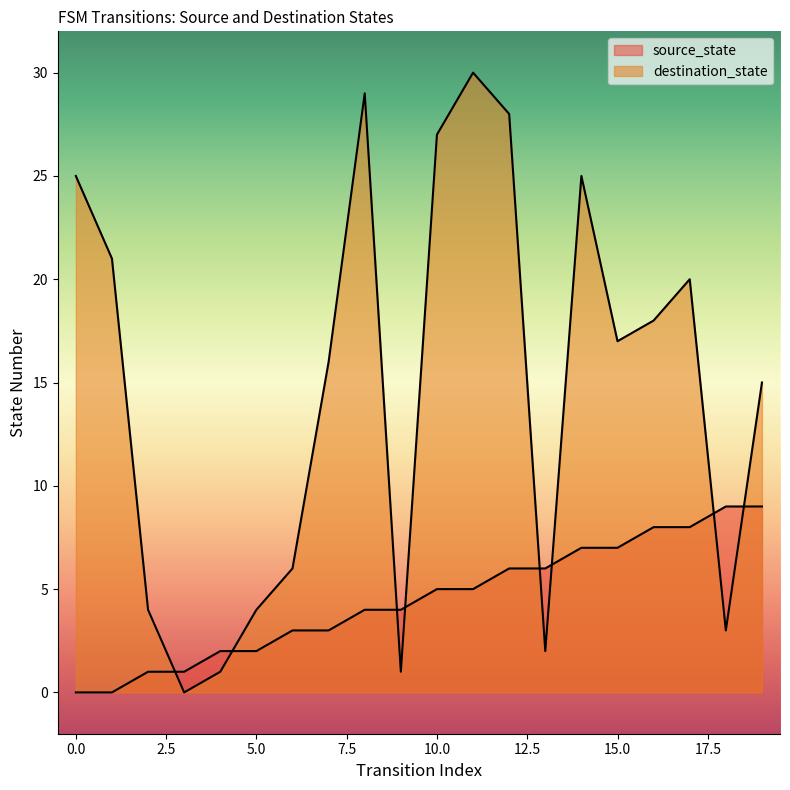

Between which two adjacent categories do destination_state and source_state first intersect?

2 and 3